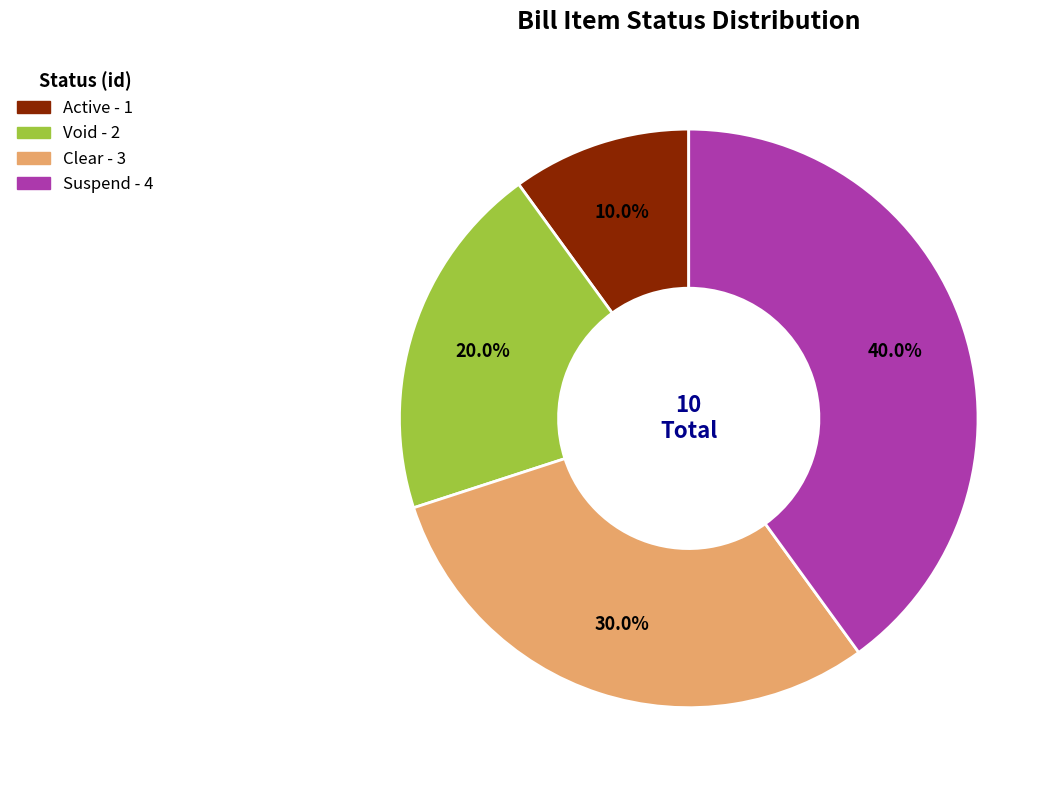

Does any single category account for the majority?

No